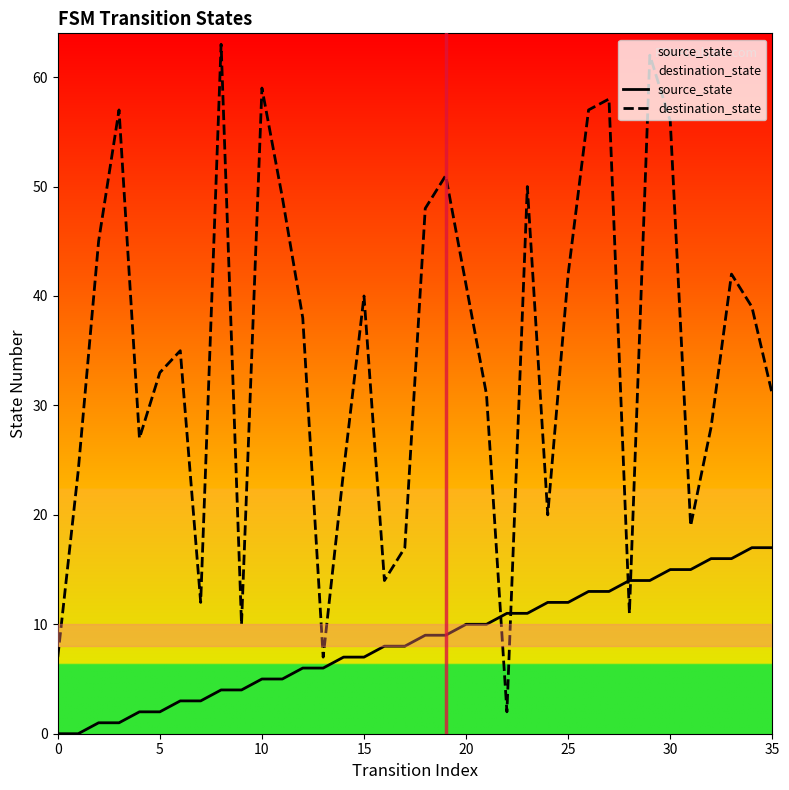

Is it true that destination_state equals 26 at 24?

False